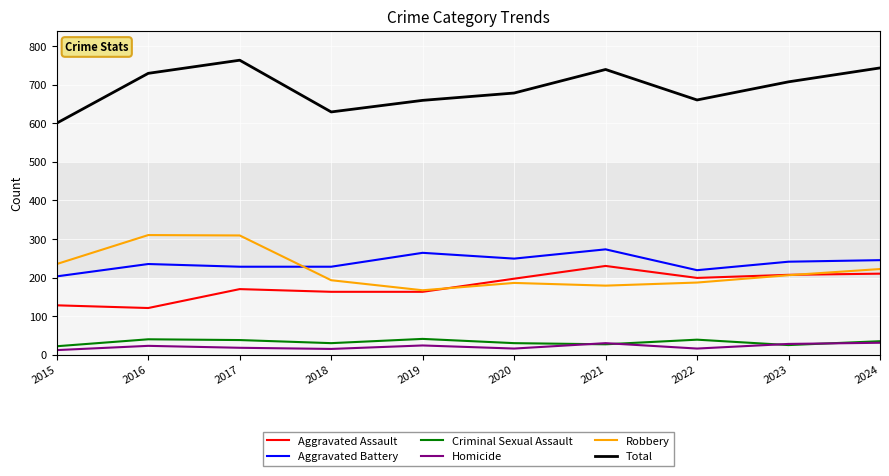

What is the total value across all series at 2021?

1478